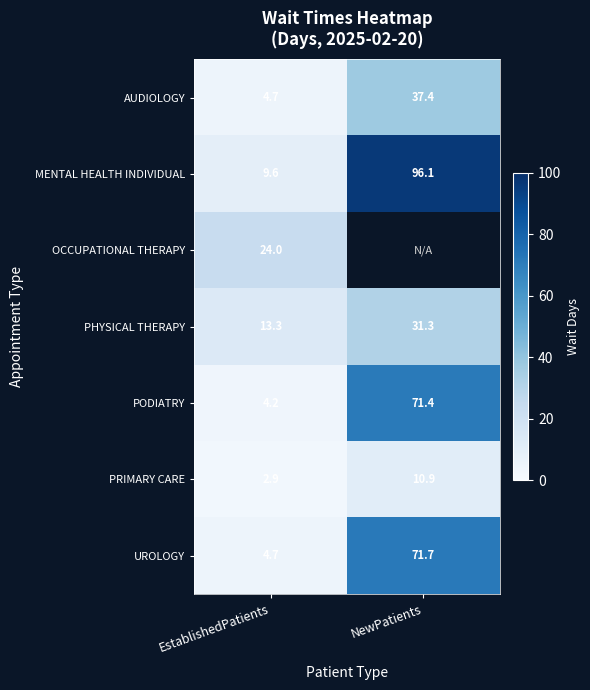

List the labels in order of PRIMARY CARE value, smallest first.

EstablishedPatients, NewPatients